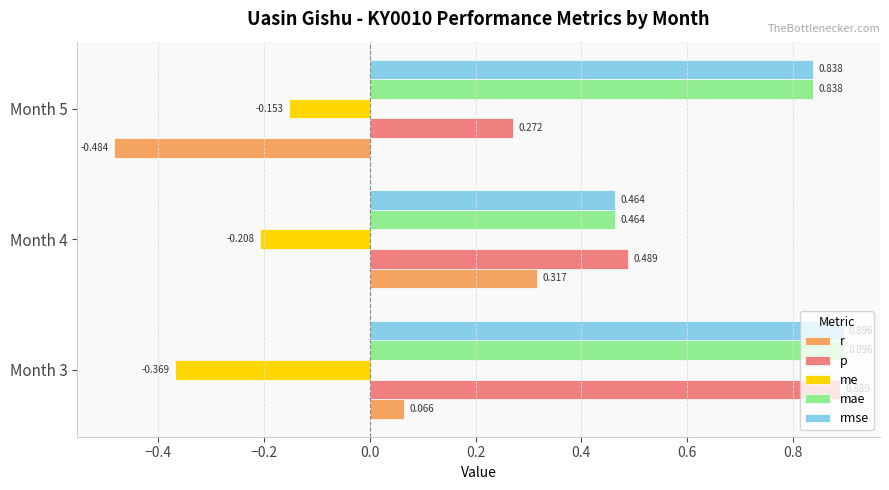

Which series changed the most between Month 3 and Month 5?

p